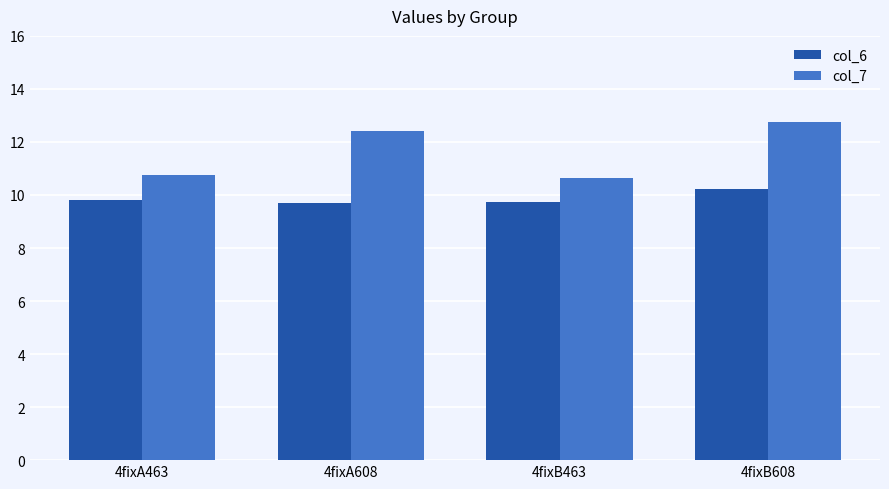

What position from the left is 4fixA608?

2